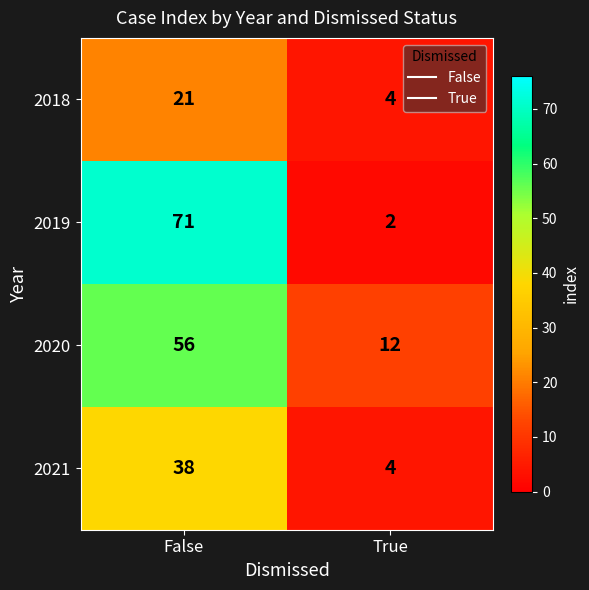

What is the total value across all series at False?

186